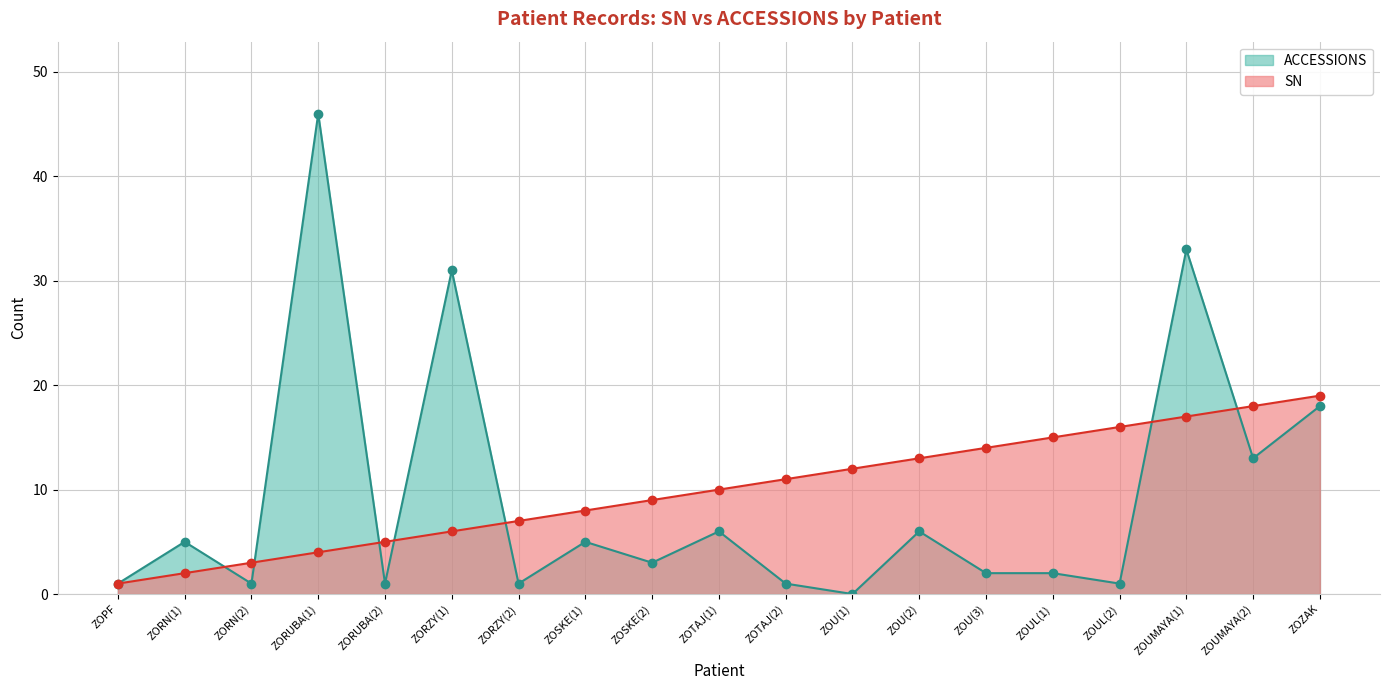

At ZORN(1), list the series in order from largest to smallest.

ACCESSIONS, SN